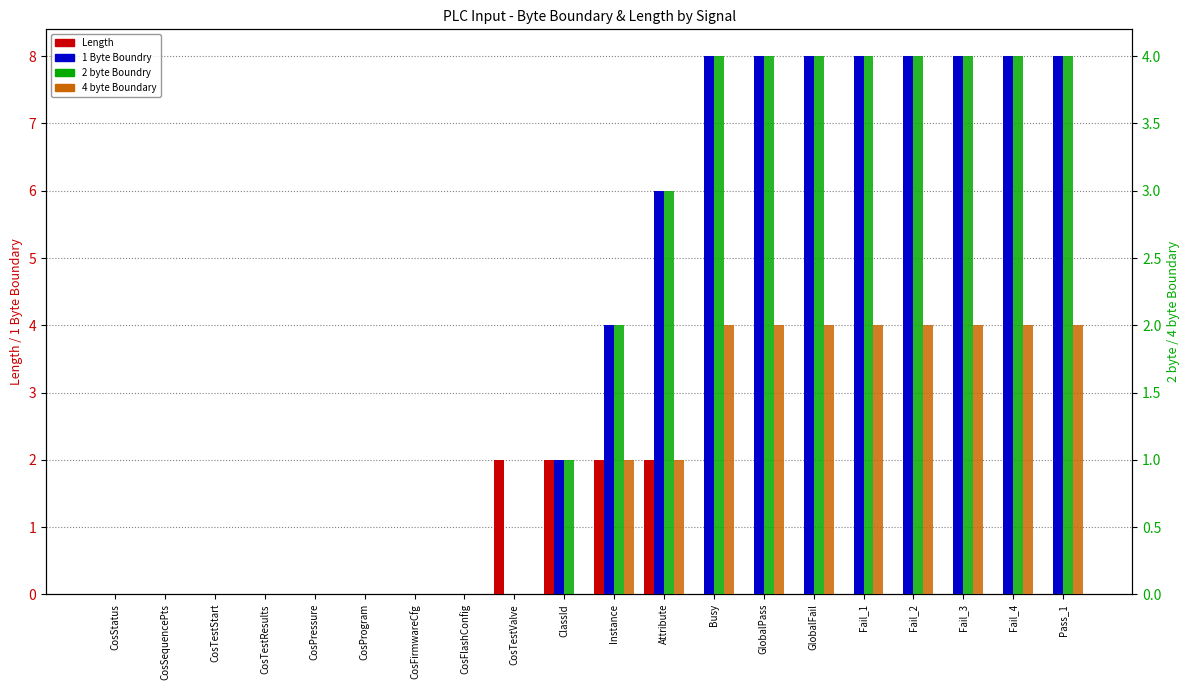

What is the total value across all series at ClassId?

5